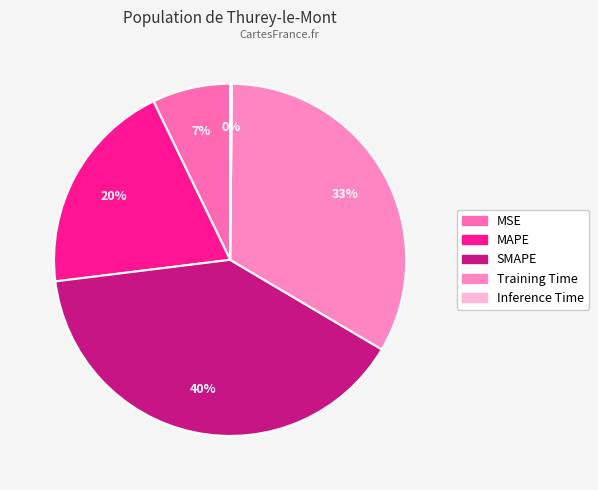

What is the smallest slice in the pie chart?

Inference Time